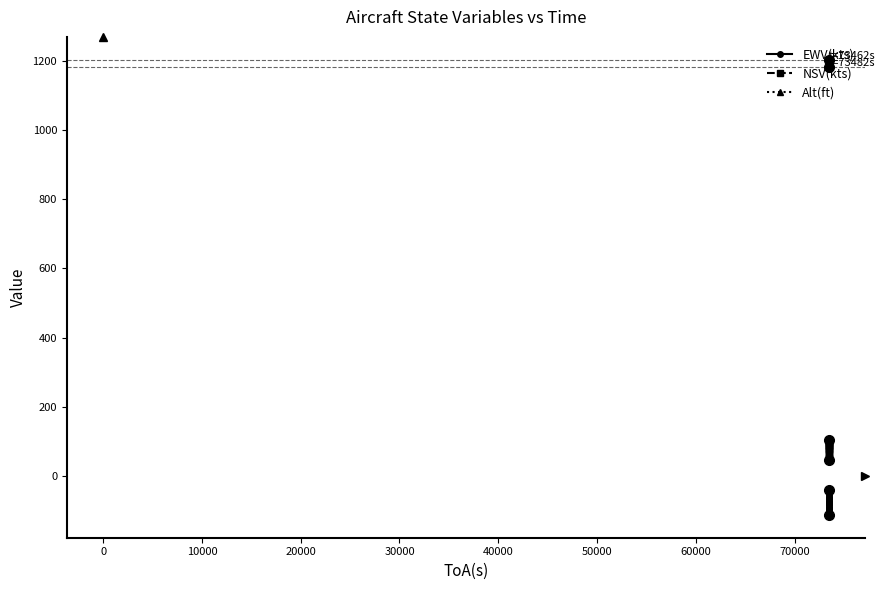

What is the minimum value for Alt(ft)?

1181.8